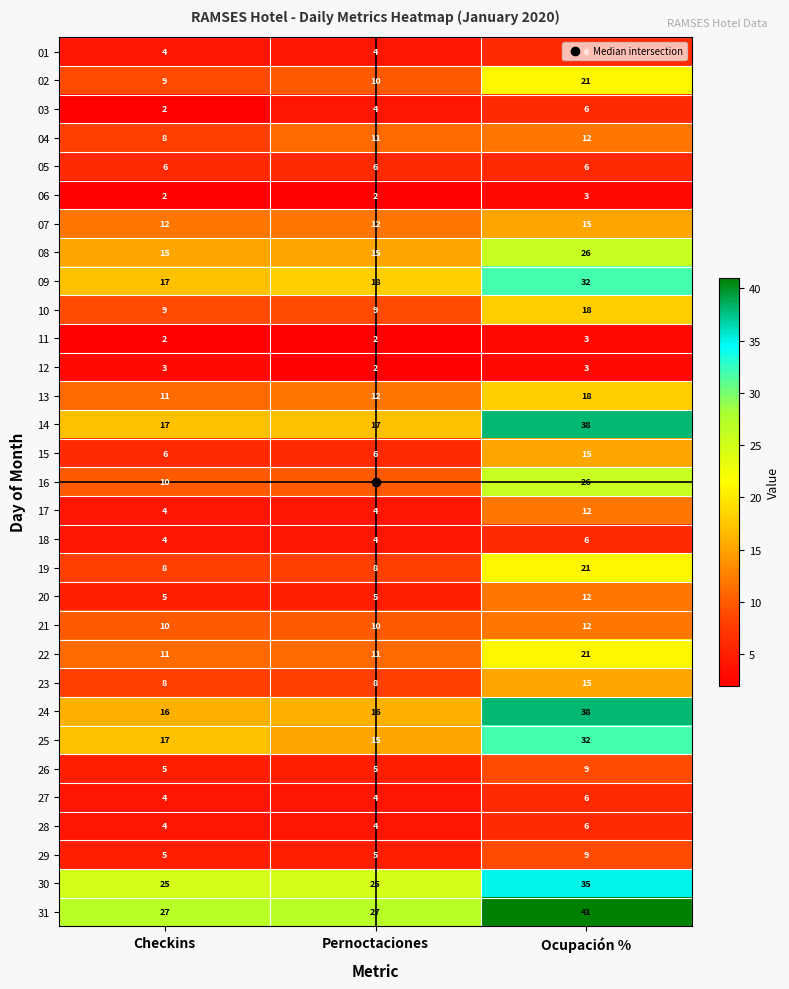

What is the total value across all series at Ocupación %?

523